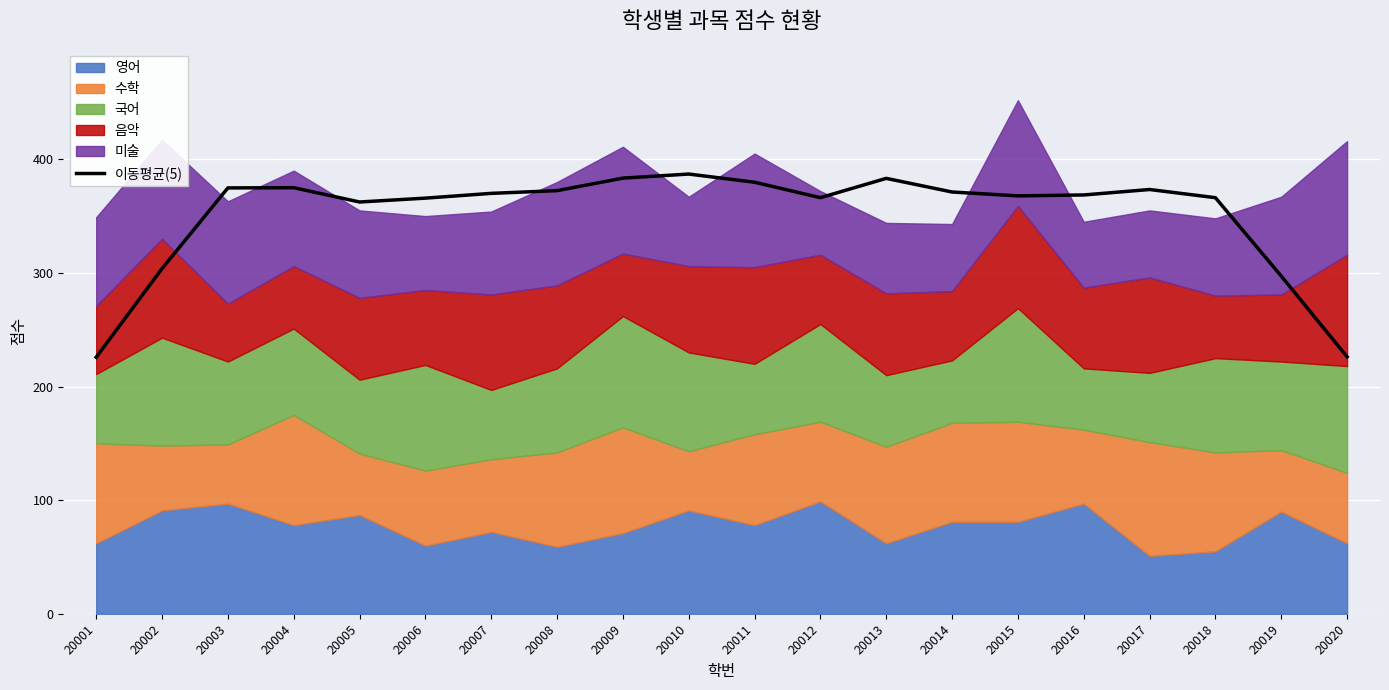

True or false: the data shows 373.4 at 20017.

True